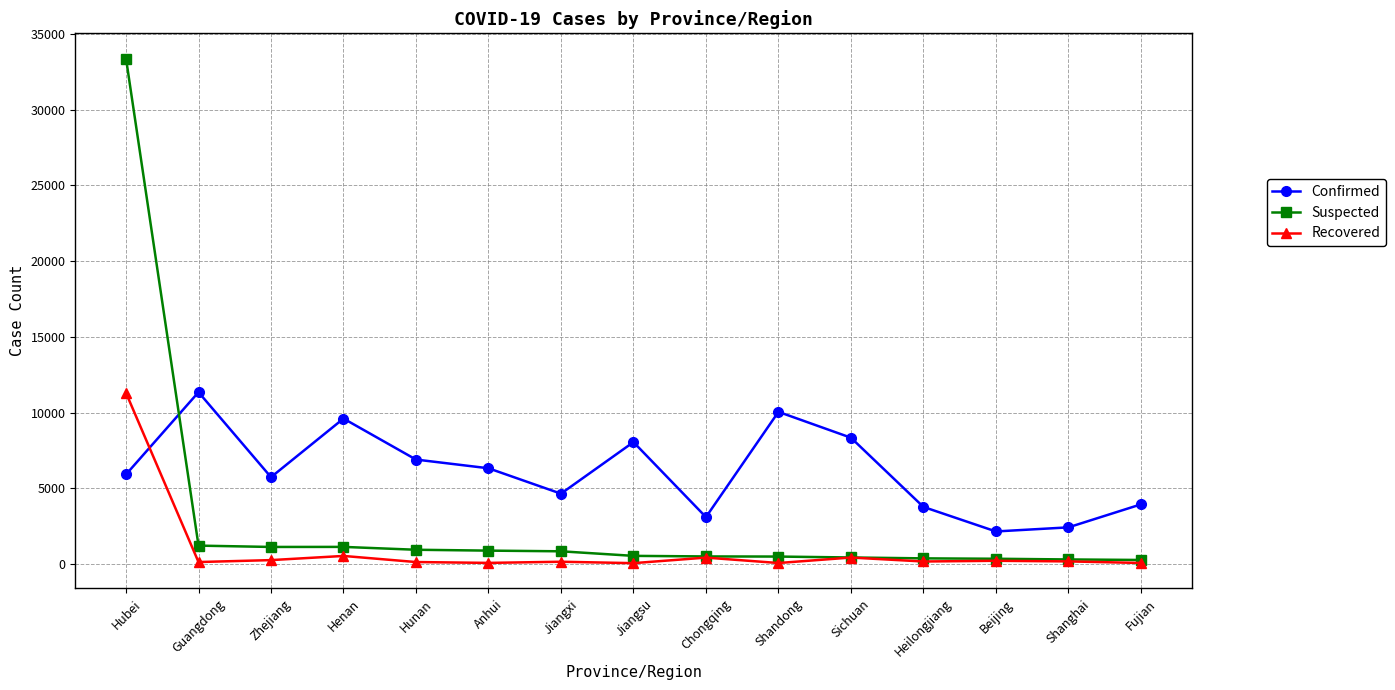

Read the Confirmed value at Jiangsu, to the nearest 50.

8050